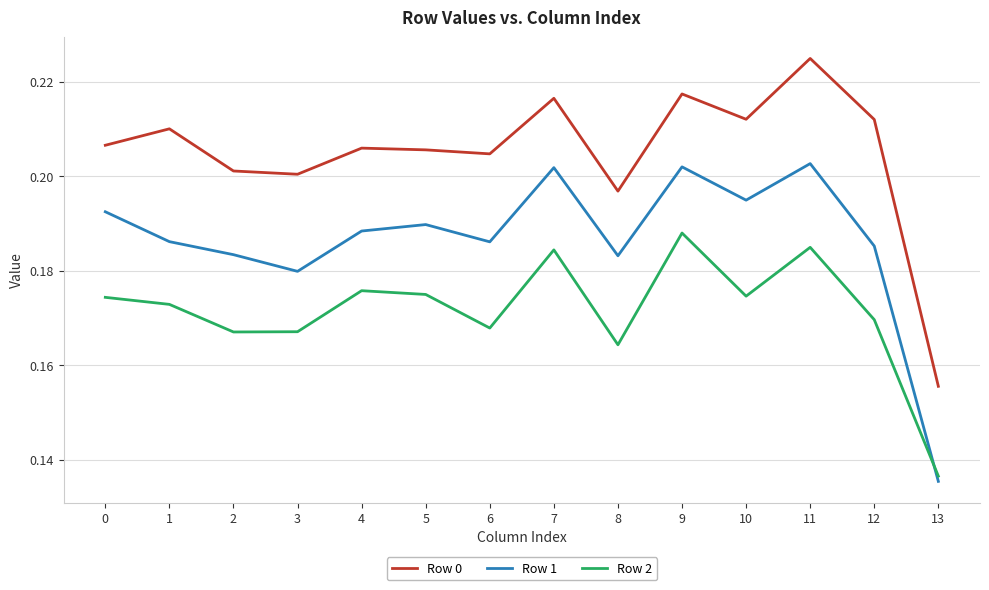

Between 1 and 3, which series saw the biggest shift?

Row 0